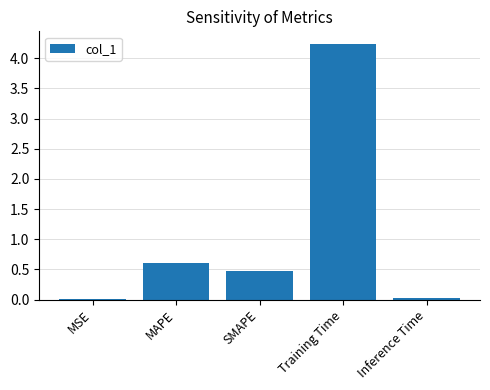

What is the sum of the values at SMAPE and Training Time?

4.7